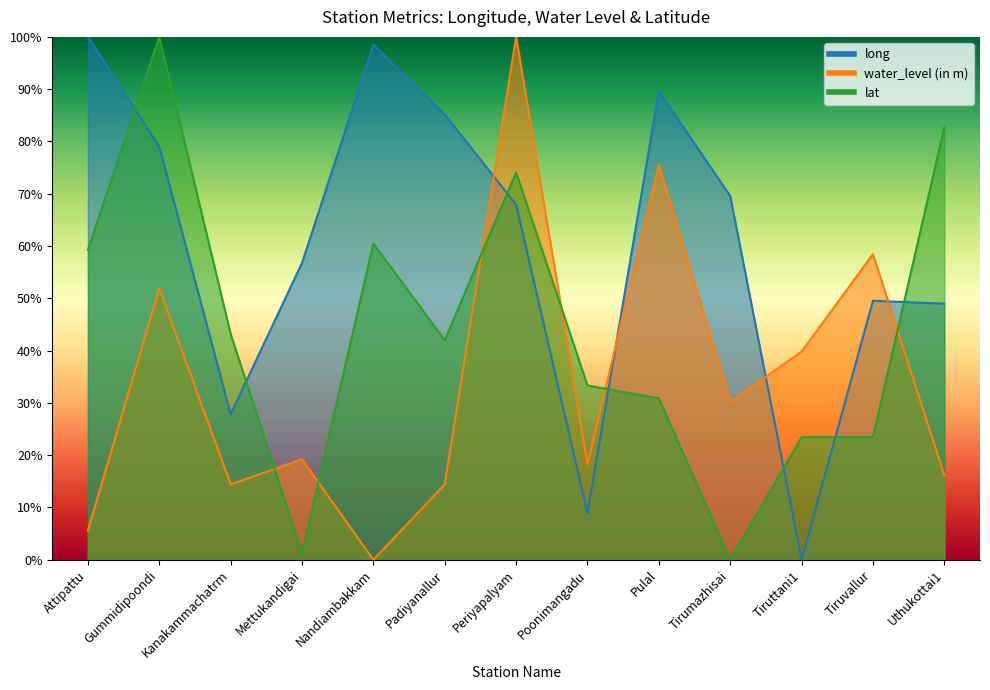

Which series ends up on top after the final intersection of water_level (in m) and lat?

lat